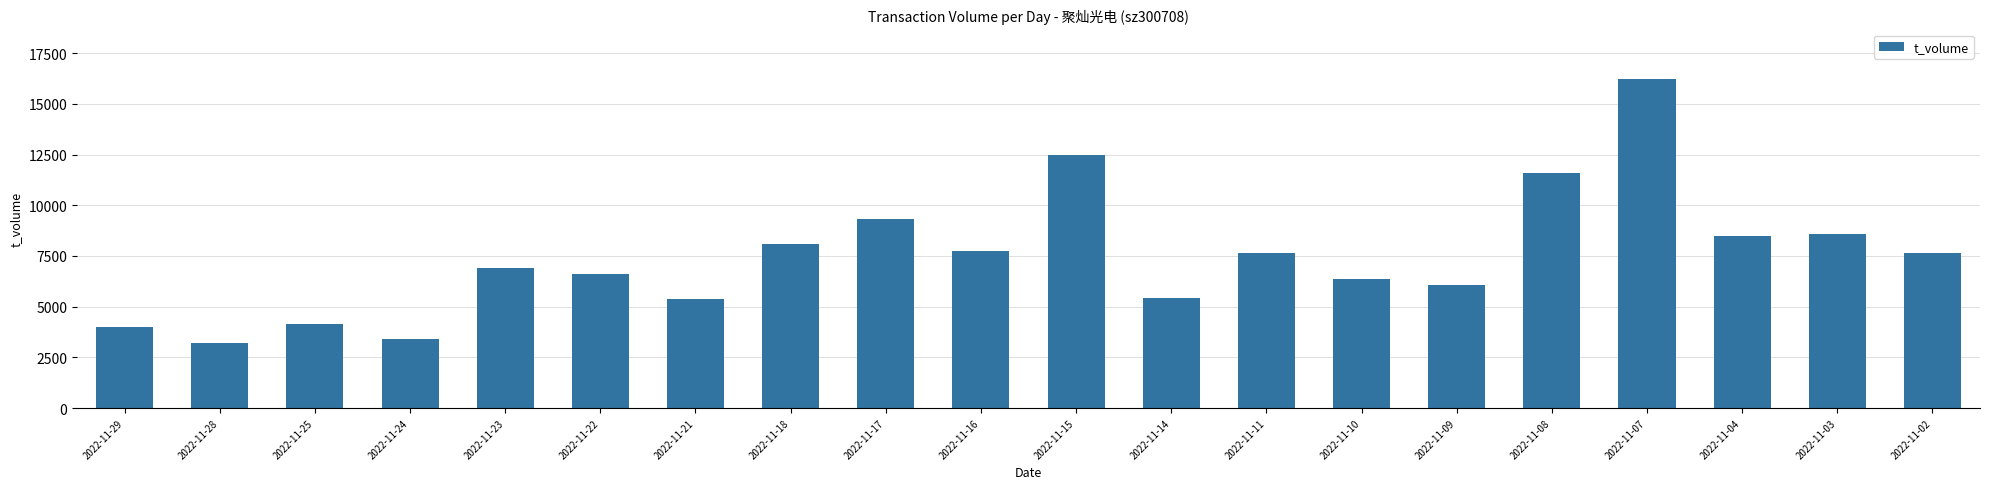

How many bars are there in total?

20